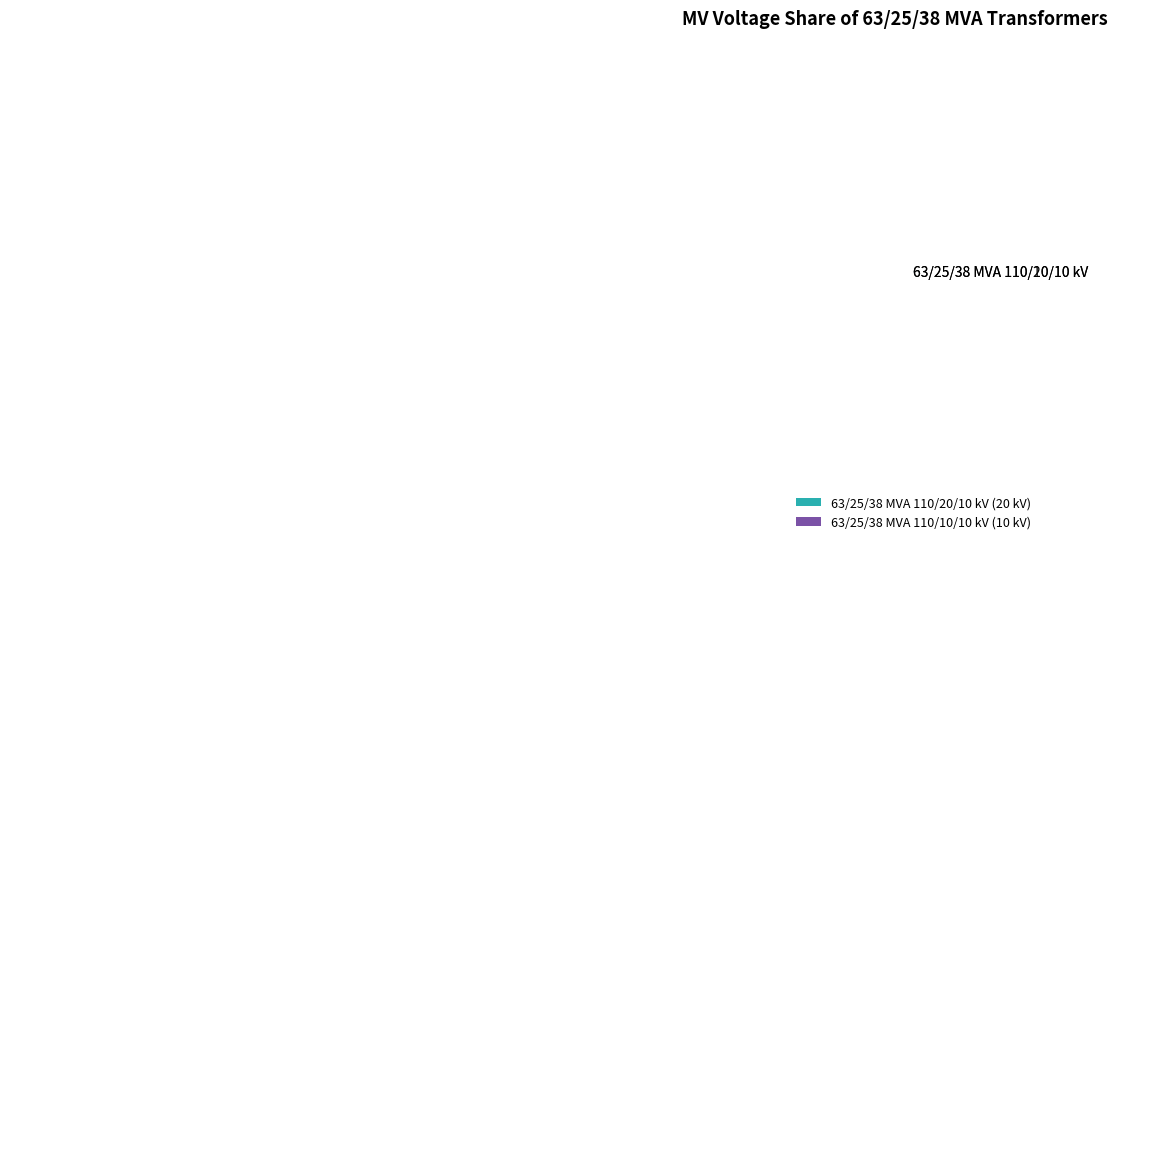

Which has a higher value, 63/25/38 MVA 110/20/10 kV or 63/25/38 MVA 110/10/10 kV?

63/25/38 MVA 110/20/10 kV